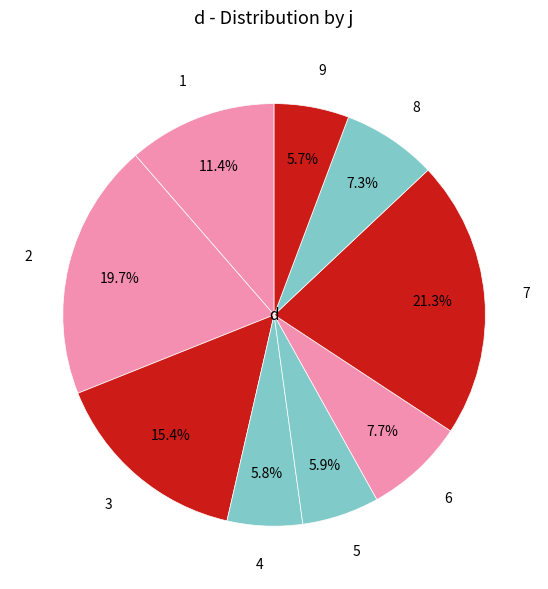

Between 1 and 3, which is larger?

3